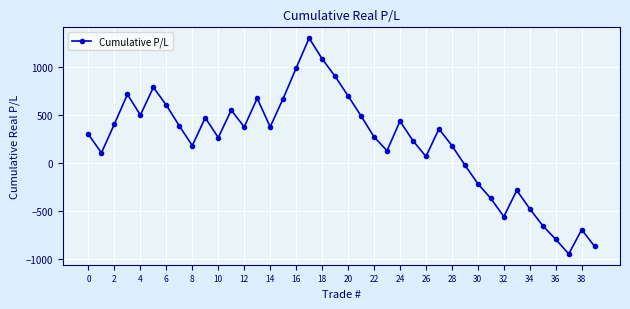

What is the value of the 23rd point from the left?

272.2